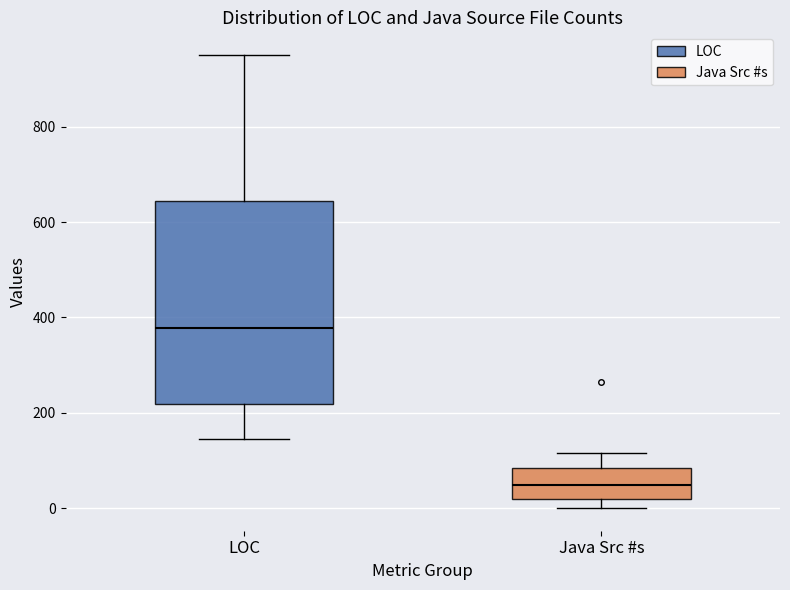

Which box's median line is the lowest?

Java Src #s